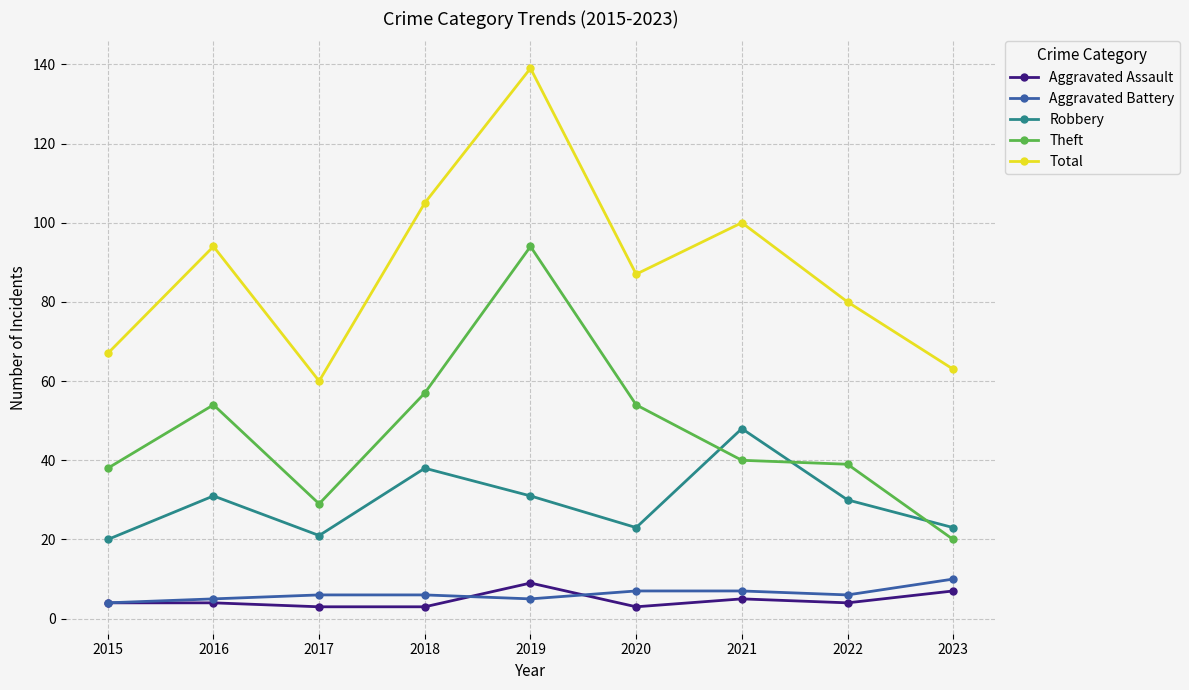

True or false: Total and Robbery intersect in this chart.

False